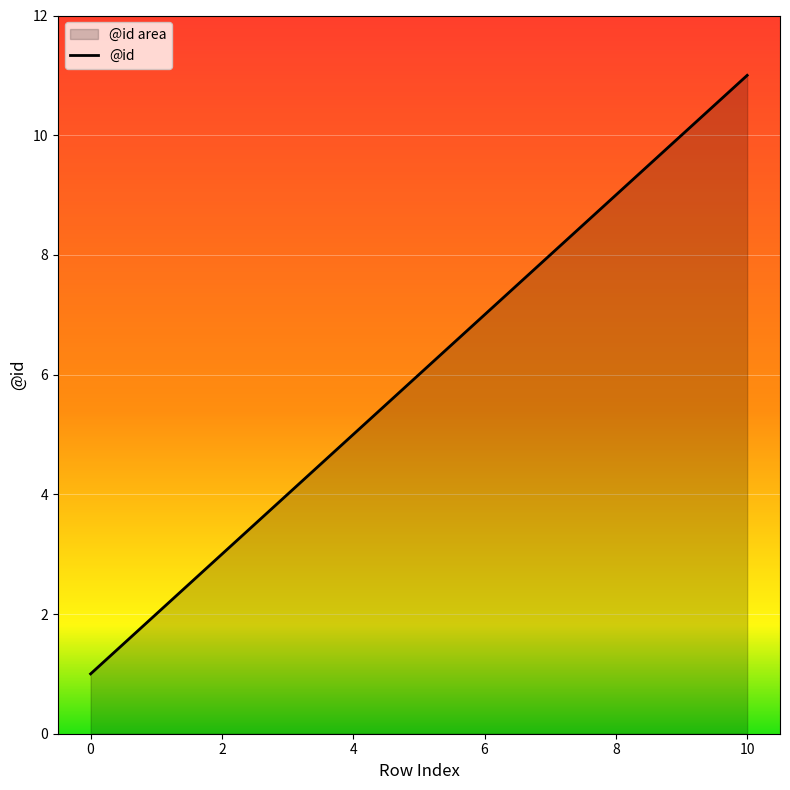

Is it true that the value at 2 is 3?

True